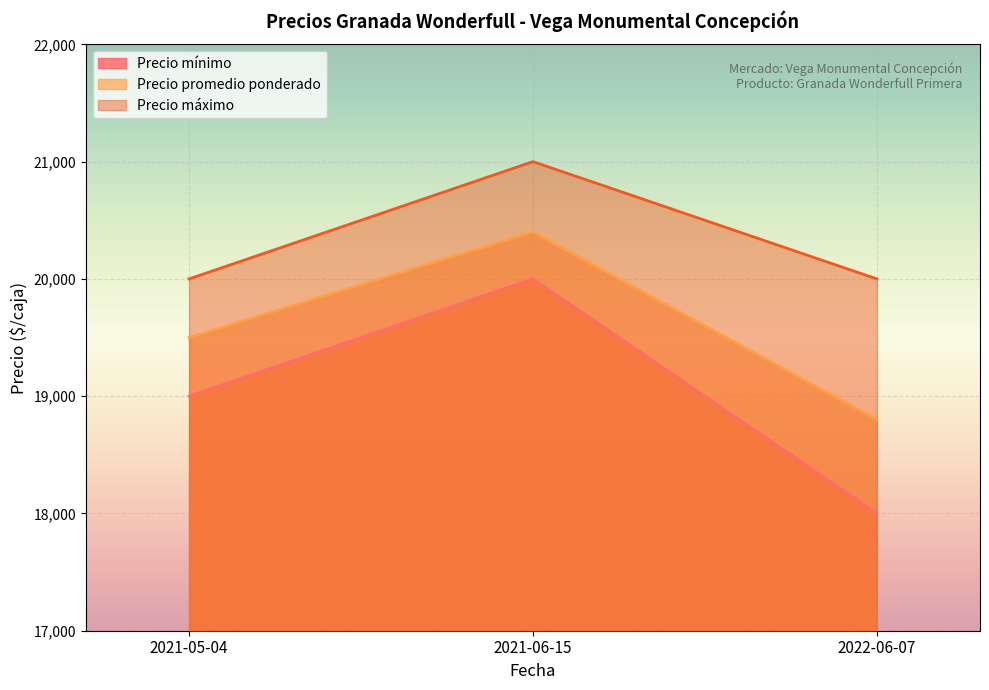

List the series in order of their peak value, highest first.

Precio máximo, Precio promedio ponderado, Precio mínimo